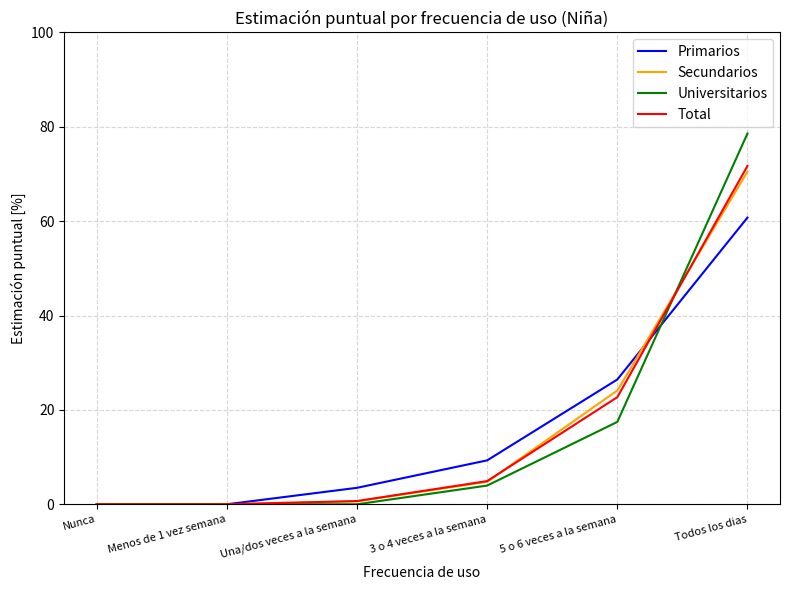

Count the number of categories in the chart.

6